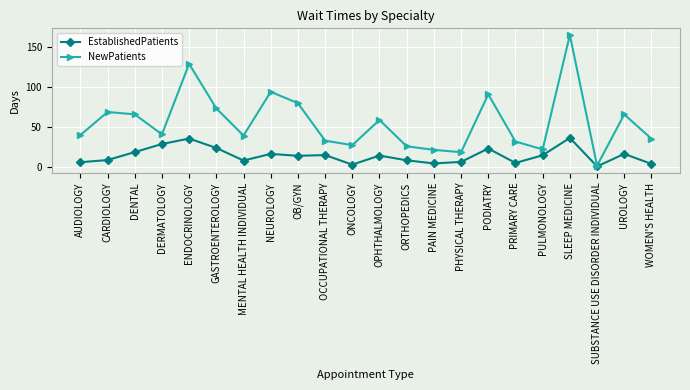

Rank the series at SLEEP MEDICINE from lowest to highest value.

EstablishedPatients, NewPatients